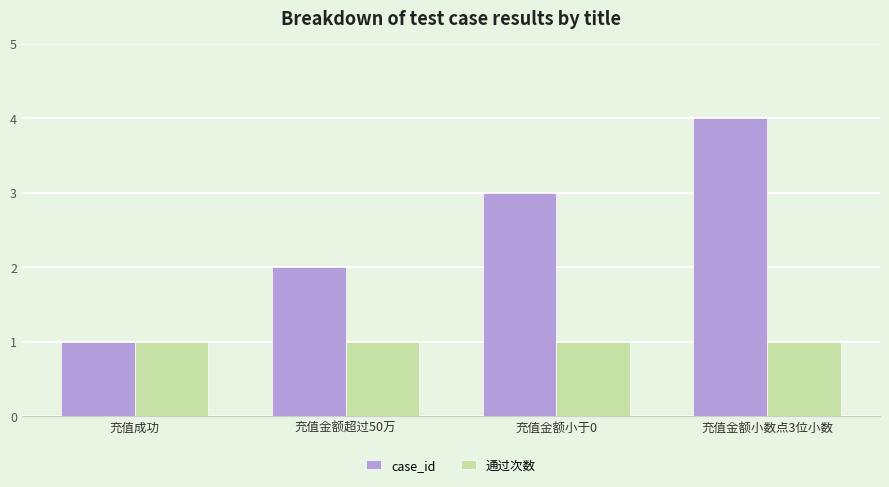

The 通过次数 series shows 1 at 充值金额小于0. True or false?

True